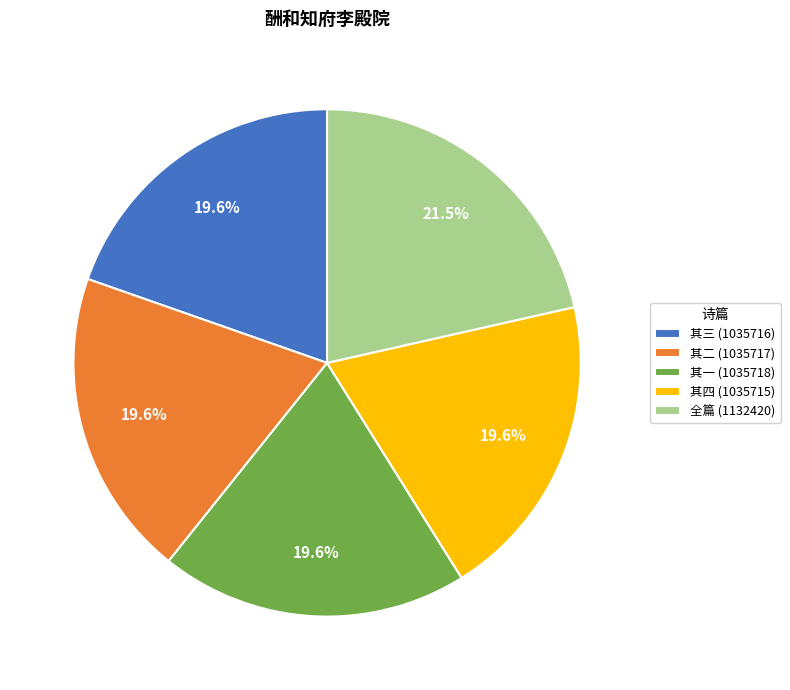

Do 其二 (1035717) and 其四 (1035715) together represent more than half of the pie?

No